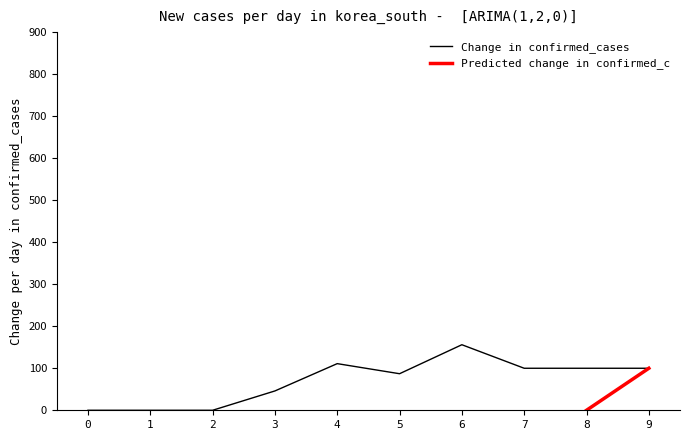

The value at 0 is 0. True or false?

True